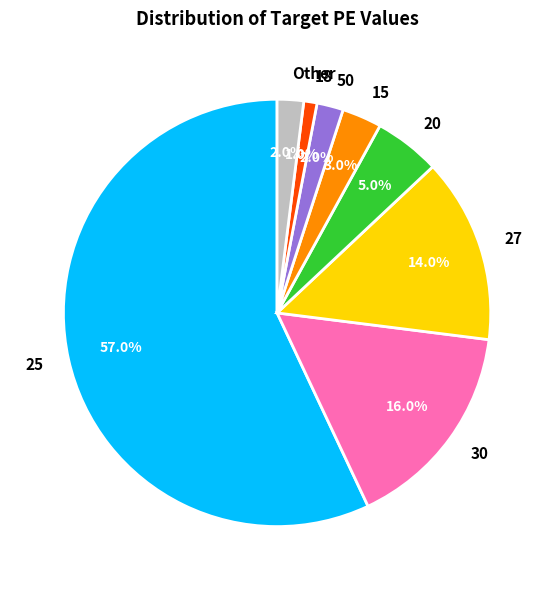

Between 18 and 27, which is larger?

27